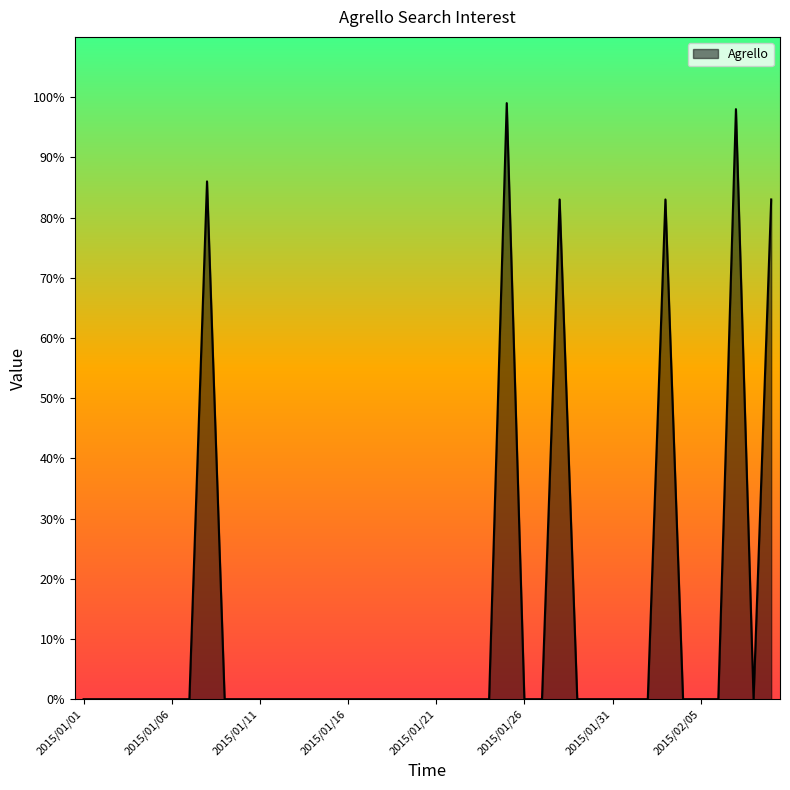

What is the maximum value shown in the chart?

99